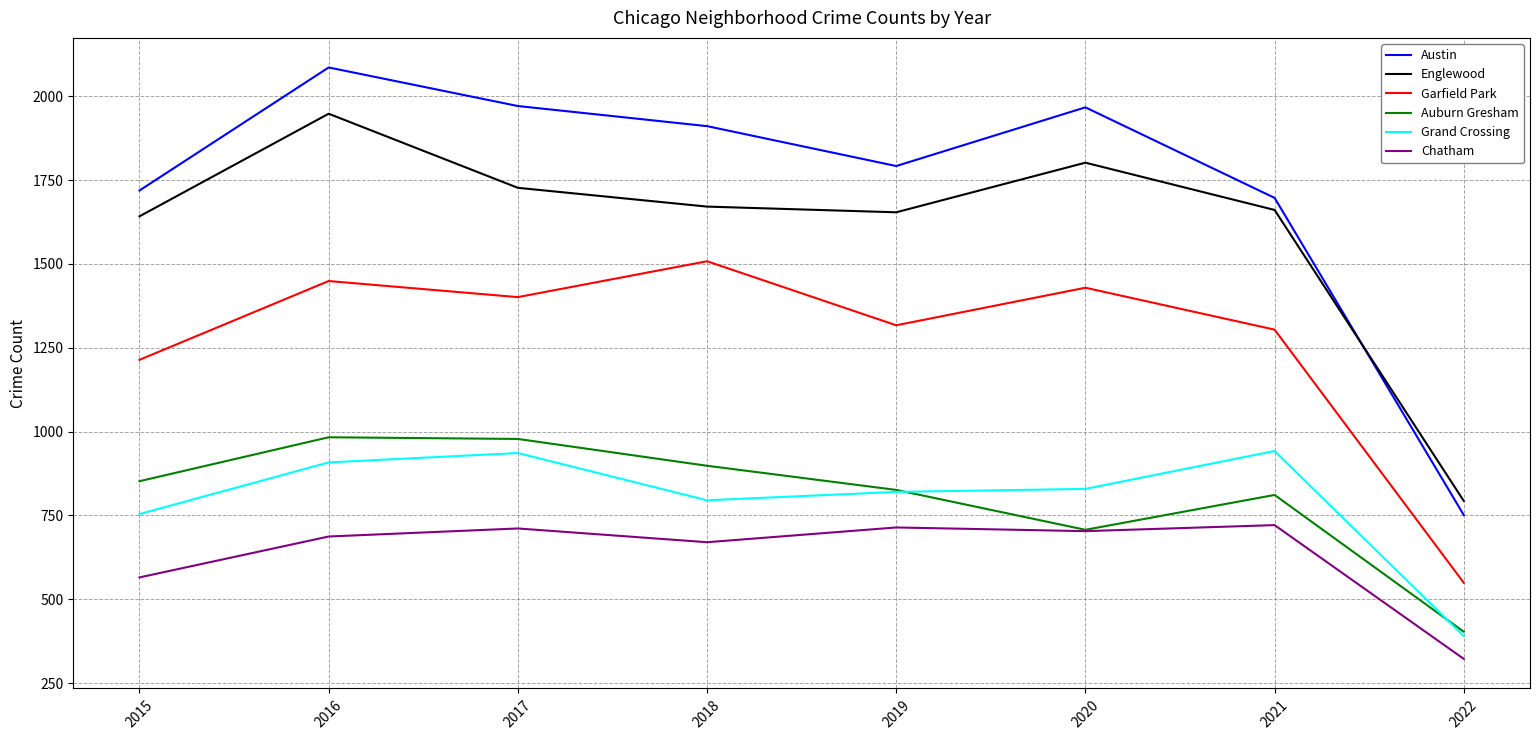

Which series has the largest total across all categories?

Austin